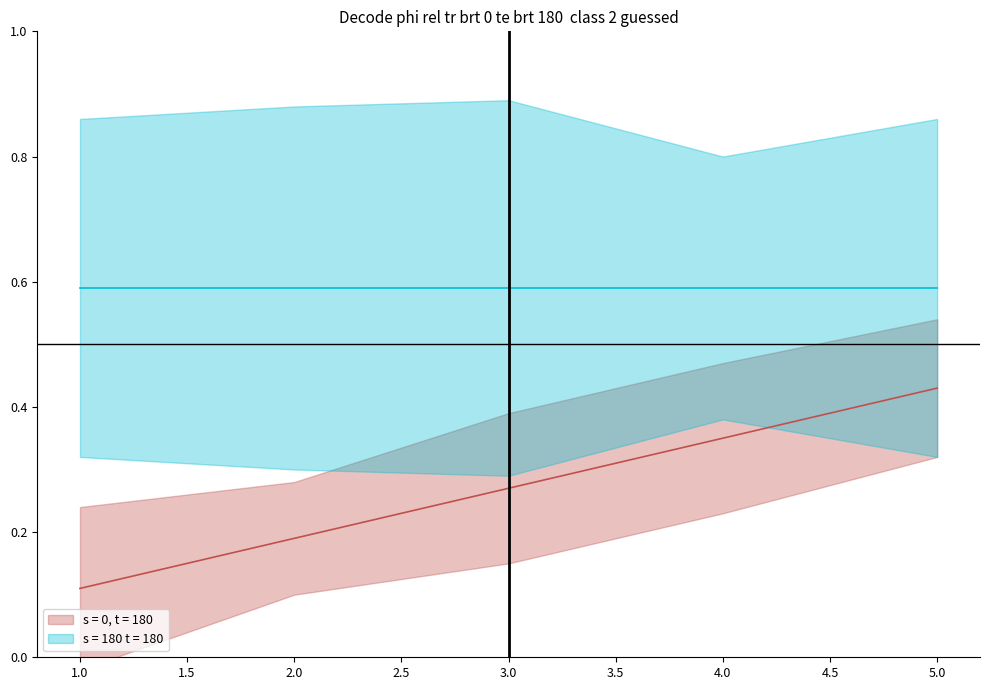

True or false: the data shows 0.1 at 1.

False